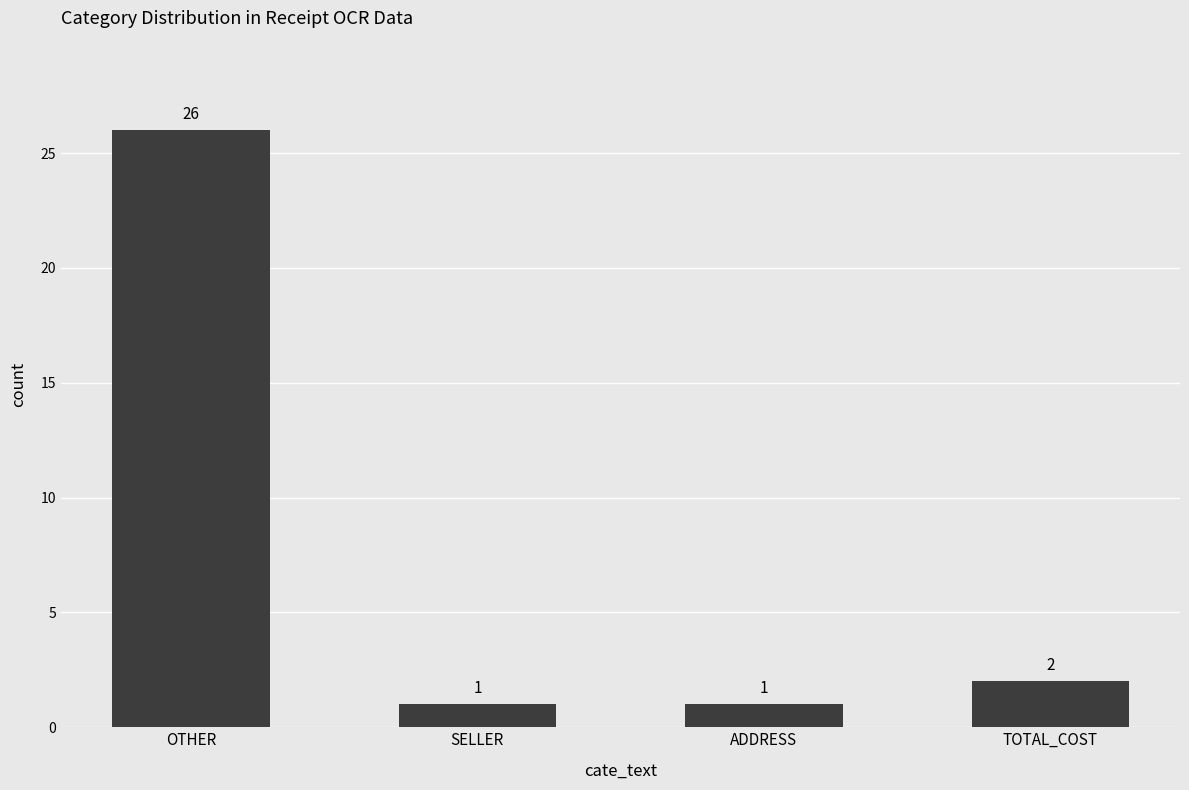

What is the change in value from OTHER to TOTAL_COST?

-24